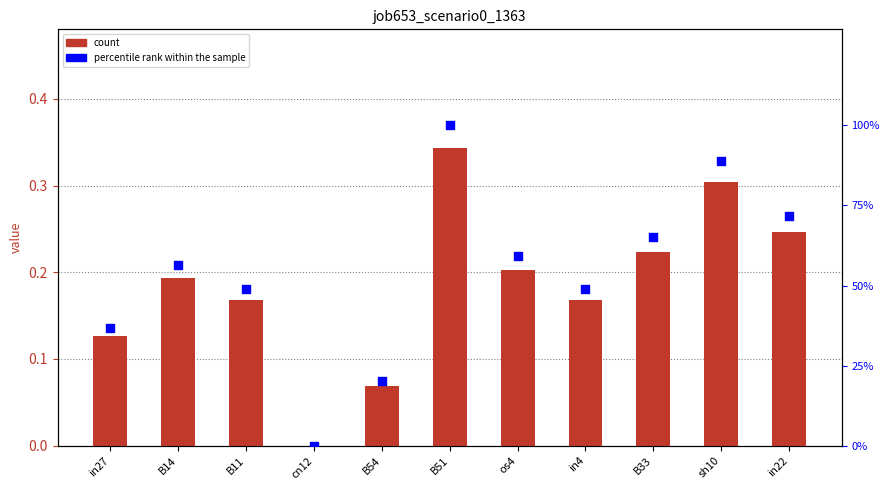

Which series reaches the minimum Y coordinate?

job653_scenario0_1363